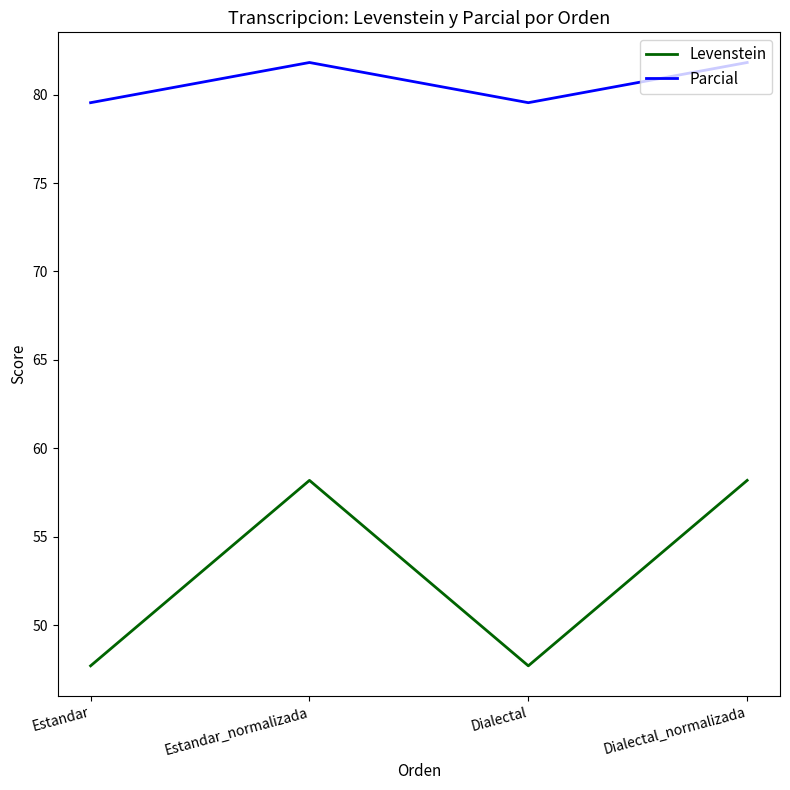

True or false: Levenstein and Parcial cross at least once.

False